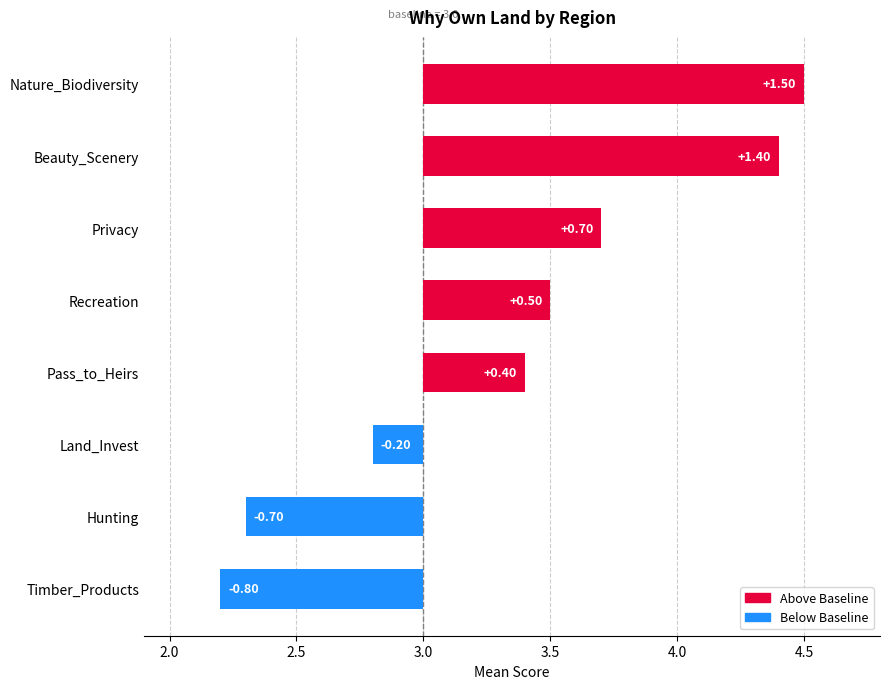

The chart shows a value of 0.2 at Recreation. True or false?

False